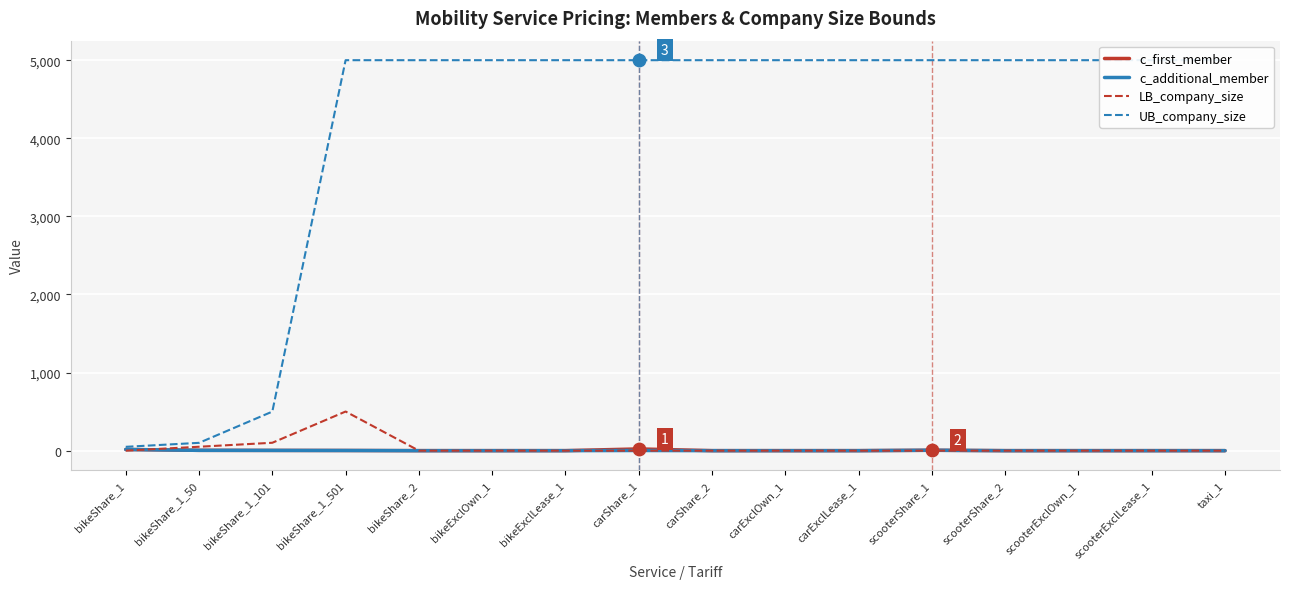

What is the total value across all series at scooterShare_1?

5010.0